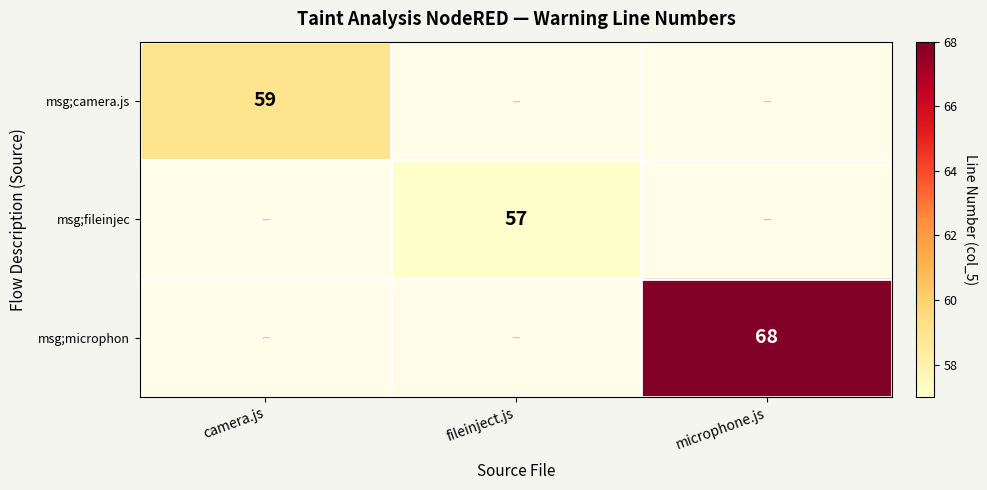

The msg;fileinjec series shows 0 at microphone.js. True or false?

True